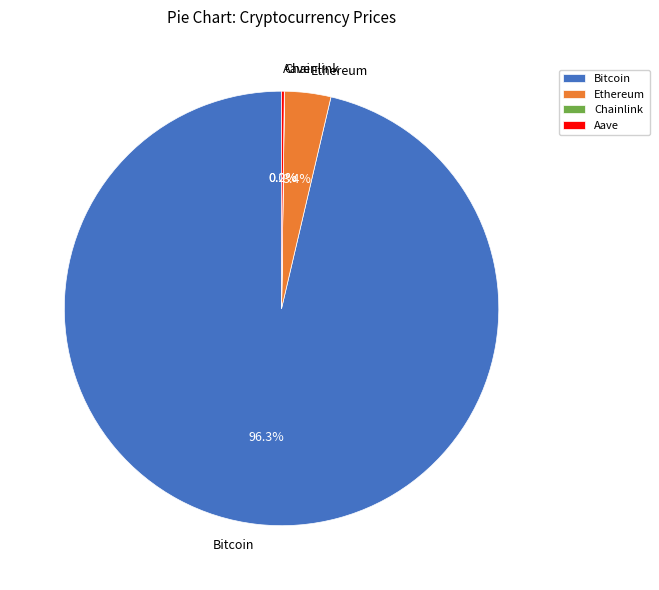

Does Bitcoin account for over 50% of the chart?

Yes